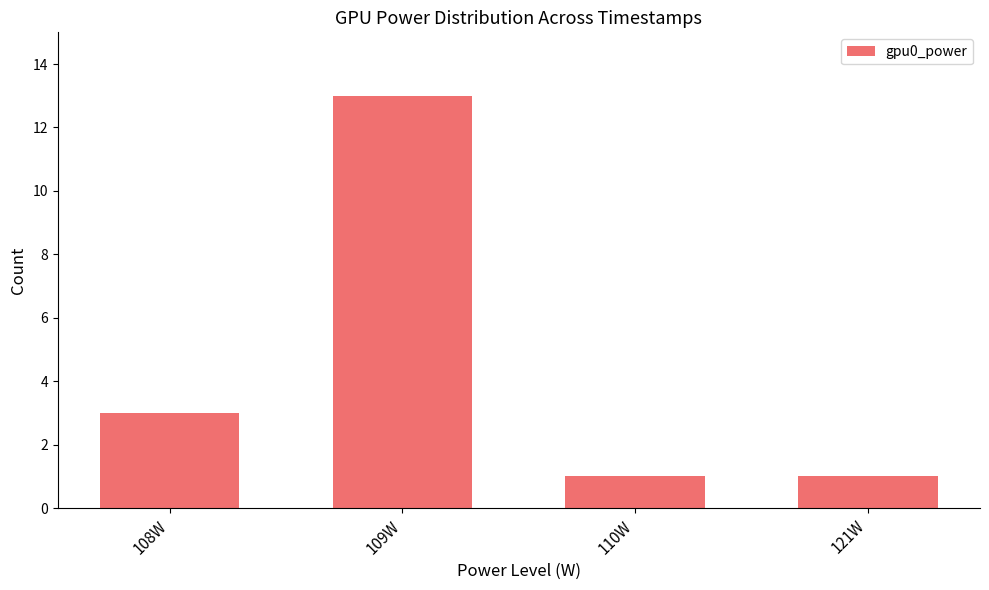

How many categories are shown in the chart?

4